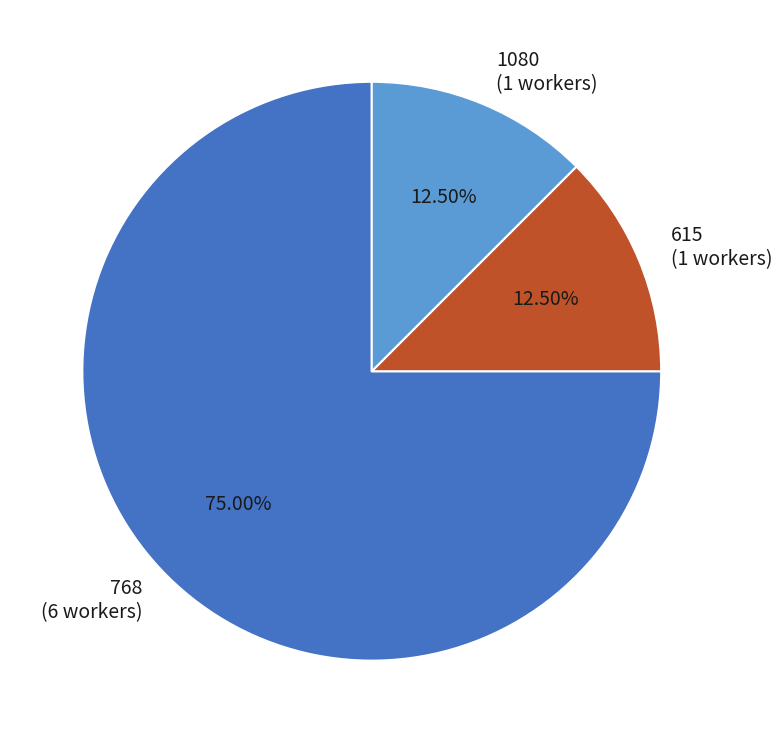

Do 1080 (1 workers) and 615 (1 workers) together represent more than half of the pie?

No